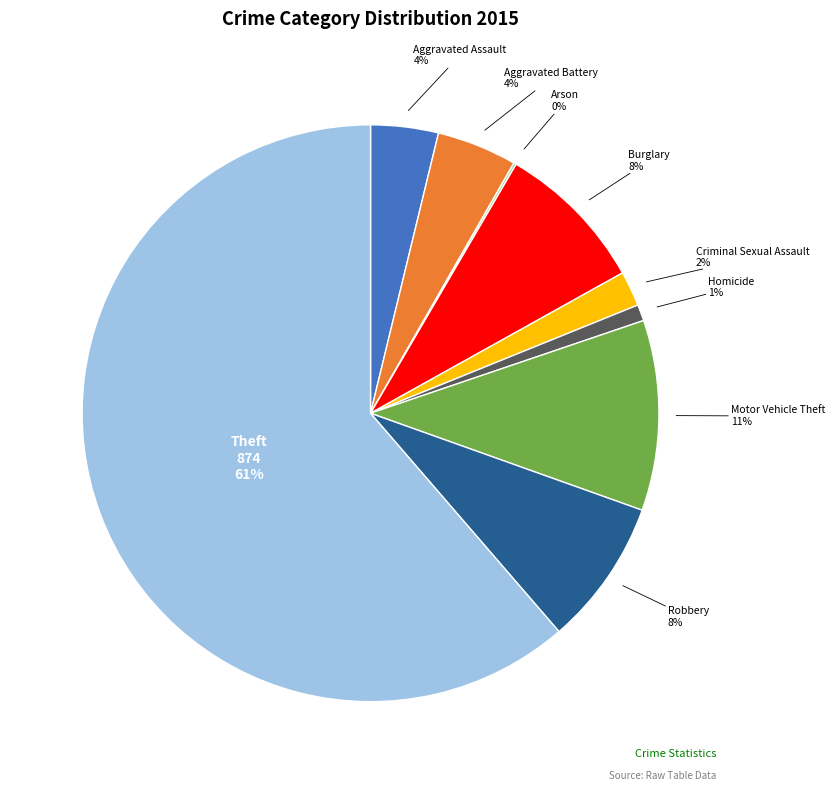

The Criminal Sexual Assault slice represents 2% of the pie. True or false?

True